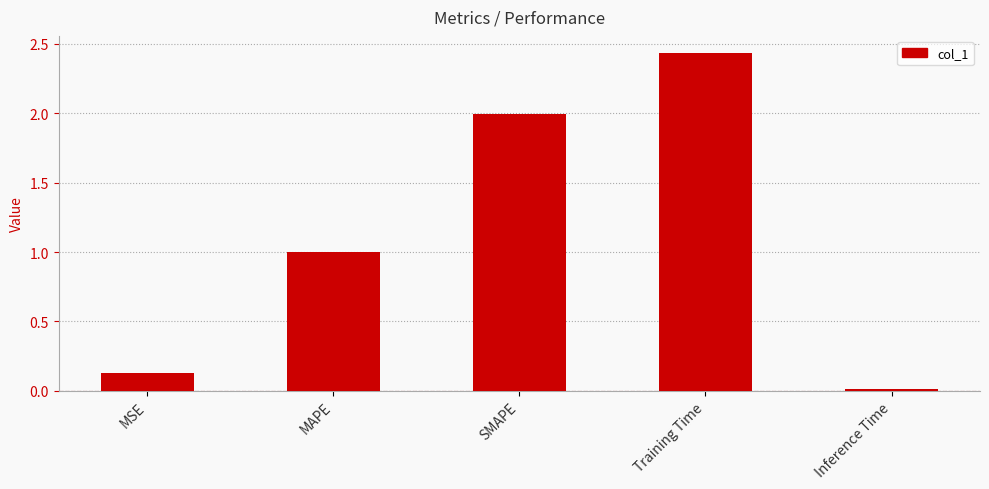

At which label is the value closest to 1?

MAPE